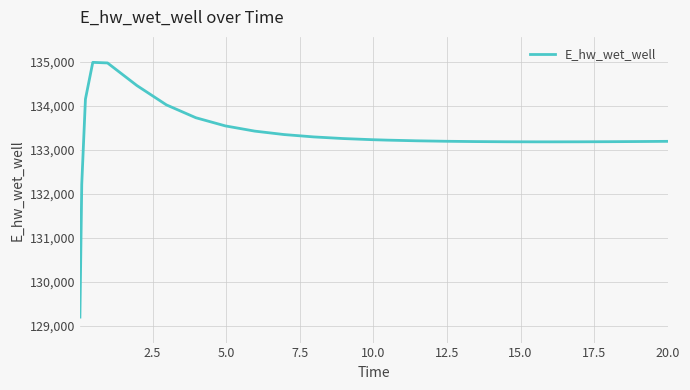

What is the minimum value shown in the chart?

129204.1